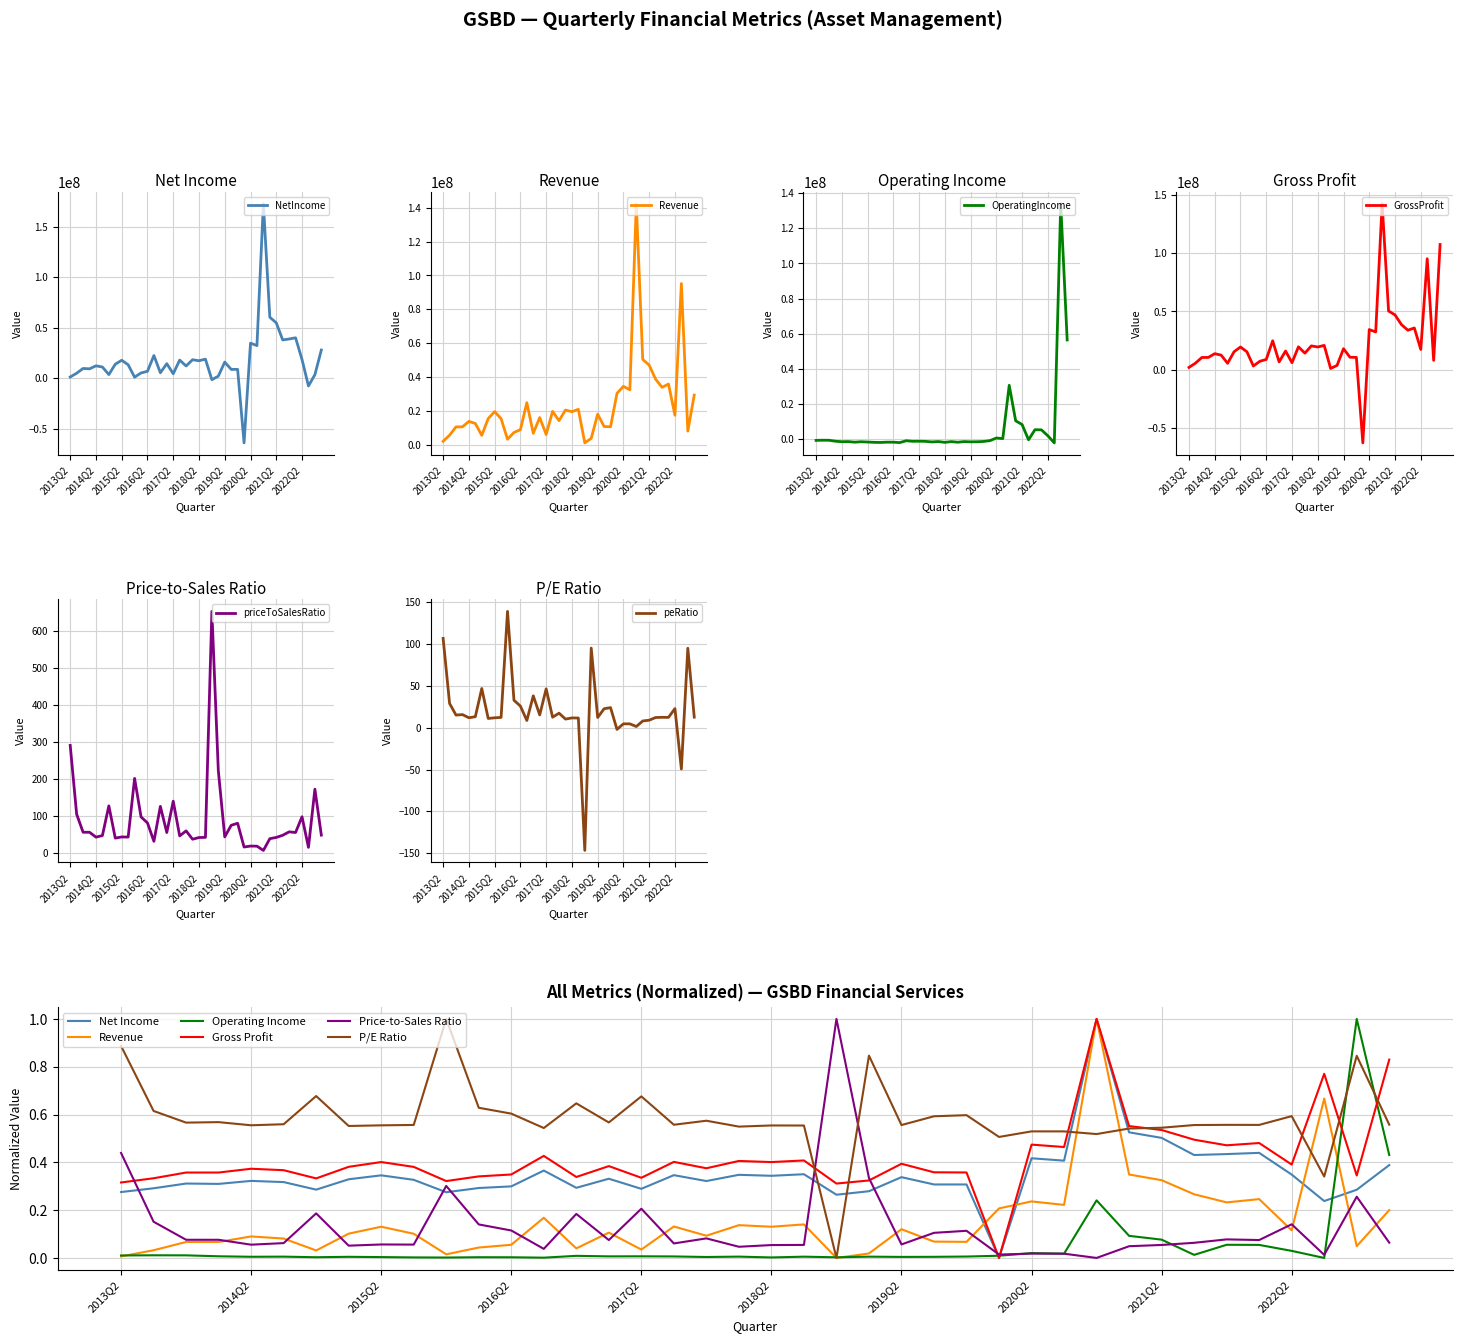

Reading left to right, list all the values displayed in this chart.

NetIncome: 2013Q2=0.3	2013Q3=0.3	2013Q4=0.3	2014Q1=0.3	2014Q2=0.3	2014Q3=0.3	2014Q4=0.3	2015Q1=0.3	2015Q2=0.3	2015Q3=0.3	2015Q4=0.3	2016Q1=0.3	2016Q2=0.3	2016Q3=0.4	2016Q4=0.3	2017Q1=0.3	2017Q2=0.3	2017Q3=0.3	2017Q4=0.3	2018Q1=0.3	2018Q2=0.3	2018Q3=0.4	2018Q4=0.3	2019Q1=0.3	2019Q2=0.3	2019Q3=0.3	2019Q4=0.3	2020Q1=0.0	2020Q2=0.4	2020Q3=0.4	2020Q4=1.0	2021Q1=0.5	2021Q2=0.5	2021Q3=0.4	2021Q4=0.4	2022Q1=0.4	2022Q2=0.3	2022Q3=0.2	2022Q4=0.3	2023Q1=0.4
Revenue: 2013Q2=2047735.0	2013Q3=5669000.0	2013Q4=10571301.0	2014Q1=10582000.0	2014Q2=13825751.0	2014Q3=12579000.0	2014Q4=5554000.0	2015Q1=15474000.0	2015Q2=19566000.0	2015Q3=15415000.0	2015Q4=3272000.0	2016Q1=7270000.0	2016Q2=8906000.0	2016Q3=24861000.0	2016Q4=6763000.0	2017Q1=16096000.0	2017Q2=6081000.0	2017Q3=19702000.0	2017Q4=14247000.0	2018Q1=20494000.0	2018Q2=19547000.0	2018Q3=20933000.0	2018Q4=1130000.0	2019Q1=3781000.0	2019Q2=18088000.0	2019Q3=10783000.0	2019Q4=10636000.0	2020Q1=30376000.0	2020Q2=34509000.0	2020Q3=32458000.0	2020Q4=142268000.0	2021Q1=50396000.0	2021Q2=47035000.0	2021Q3=38731000.0	2021Q4=33930000.0	2022Q1=35871000.0	2022Q2=17435000.0	2022Q3=95218000.0	2022Q4=8071000.0	2023Q1=29380000.0
OperatingIncome: 2013Q2=-653343.0	2013Q3=-552000.0	2013Q4=-584008.0	2014Q1=-1120000.0	2014Q2=-1396449.0	2014Q3=-1324000.0	2014Q4=-1659000.0	2015Q1=-1416000.0	2015Q2=-1576000.0	2015Q3=-1758000.0	2015Q4=-1831000.0	2016Q1=-1656000.0	2016Q2=-1685000.0	2016Q3=-1904000.0	2016Q4=-866000.0	2017Q1=-1166000.0	2017Q2=-1128000.0	2017Q3=-1207000.0	2017Q4=-1525000.0	2018Q1=-1311000.0	2018Q2=-1777000.0	2018Q3=-1340000.0	2018Q4=-1694000.0	2019Q1=-1331000.0	2019Q2=-1475000.0	2019Q3=-1424000.0	2019Q4=-1264000.0	2020Q1=-806000.0	2020Q2=698000.0	2020Q3=364000.0	2020Q4=30701000.0	2021Q1=10500000.0	2021Q2=8356000.0	2021Q3=-310000.0	2021Q4=5428000.0	2022Q1=5352000.0	2022Q2=1960000.0	2022Q3=-2064000.0	2022Q4=133911000.0	2023Q1=56488000.0
GrossProfit: 2013Q2=2047735.0	2013Q3=5669000.0	2013Q4=10571301.0	2014Q1=10582000.0	2014Q2=13825751.0	2014Q3=12579000.0	2014Q4=5554000.0	2015Q1=15474000.0	2015Q2=19566000.0	2015Q3=15415000.0	2015Q4=3272000.0	2016Q1=7270000.0	2016Q2=8906000.0	2016Q3=24861000.0	2016Q4=6763000.0	2017Q1=16096000.0	2017Q2=6081000.0	2017Q3=19702000.0	2017Q4=14247000.0	2018Q1=20494000.0	2018Q2=19547000.0	2018Q3=20933000.0	2018Q4=1130000.0	2019Q1=3781000.0	2019Q2=18088000.0	2019Q3=10783000.0	2019Q4=10636000.0	2020Q1=-62646000.0	2020Q2=34509000.0	2020Q3=32458000.0	2020Q4=142268000.0	2021Q1=50396000.0	2021Q2=47035000.0	2021Q3=38731000.0	2021Q4=33930000.0	2022Q1=35871000.0	2022Q2=17435000.0	2022Q3=95218000.0	2022Q4=8071000.0	2023Q1=107404000.0
priceToSalesRatio: 2013Q2=0.4	2013Q3=0.2	2013Q4=0.1	2014Q1=0.1	2014Q2=0.1	2014Q3=0.1	2014Q4=0.2	2015Q1=0.1	2015Q2=0.1	2015Q3=0.1	2015Q4=0.3	2016Q1=0.1	2016Q2=0.1	2016Q3=0.0	2016Q4=0.2	2017Q1=0.1	2017Q2=0.2	2017Q3=0.1	2017Q4=0.1	2018Q1=0.0	2018Q2=0.1	2018Q3=0.1	2018Q4=1.0	2019Q1=0.3	2019Q2=0.1	2019Q3=0.1	2019Q4=0.1	2020Q1=0.0	2020Q2=0.0	2020Q3=0.0	2020Q4=0.0	2021Q1=0.0	2021Q2=0.1	2021Q3=0.1	2021Q4=0.1	2022Q1=0.1	2022Q2=0.1	2022Q3=0.0	2022Q4=0.3	2023Q1=0.1
peRatio: 2013Q2=106.9	2013Q3=29.1	2013Q4=15.2	2014Q1=15.8	2014Q2=12.0	2014Q3=13.2	2014Q4=47.0	2015Q1=11.2	2015Q2=11.9	2015Q3=12.4	2015Q4=139.2	2016Q1=32.9	2016Q2=25.9	2016Q3=8.7	2016Q4=38.2	2017Q1=15.4	2017Q2=46.5	2017Q3=12.6	2017Q4=17.4	2018Q1=10.4	2018Q2=11.8	2018Q3=11.7	2018Q4=-146.7	2019Q1=95.3	2019Q2=12.3	2019Q3=22.8	2019Q4=24.1	2020Q1=-2.0	2020Q2=4.7	2020Q3=4.7	2020Q4=1.5	2021Q1=8.1	2021Q2=9.1	2021Q3=12.3	2021Q4=12.5	2022Q1=12.4	2022Q2=22.9	2022Q3=-49.3	2022Q4=95.1	2023Q1=12.7